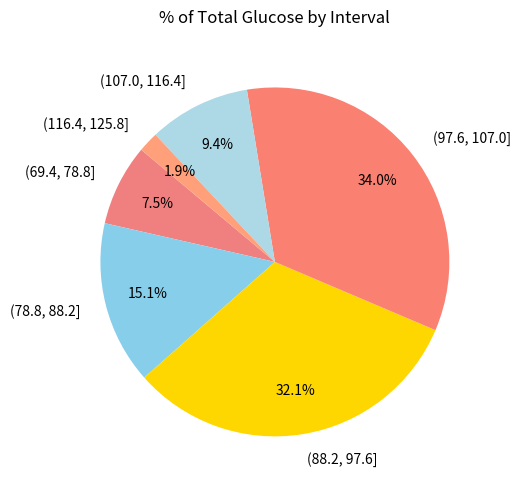

Between (97.6, 107.0] and (69.4, 78.8], which is larger?

(97.6, 107.0]